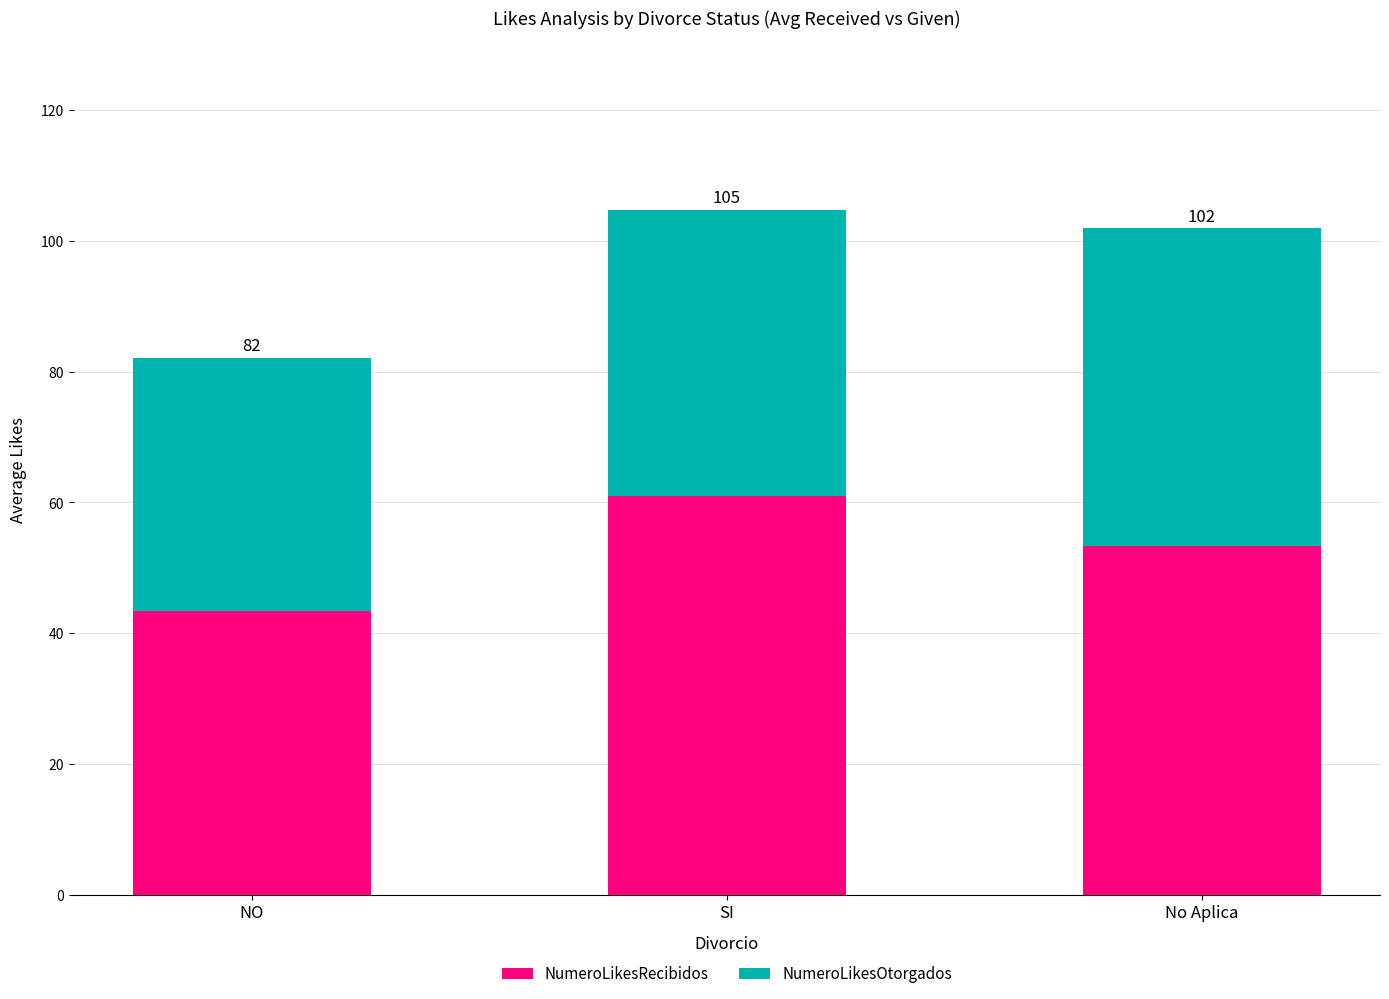

What are all the series names shown in the legend?

NumeroLikesRecibidos, NumeroLikesOtorgados